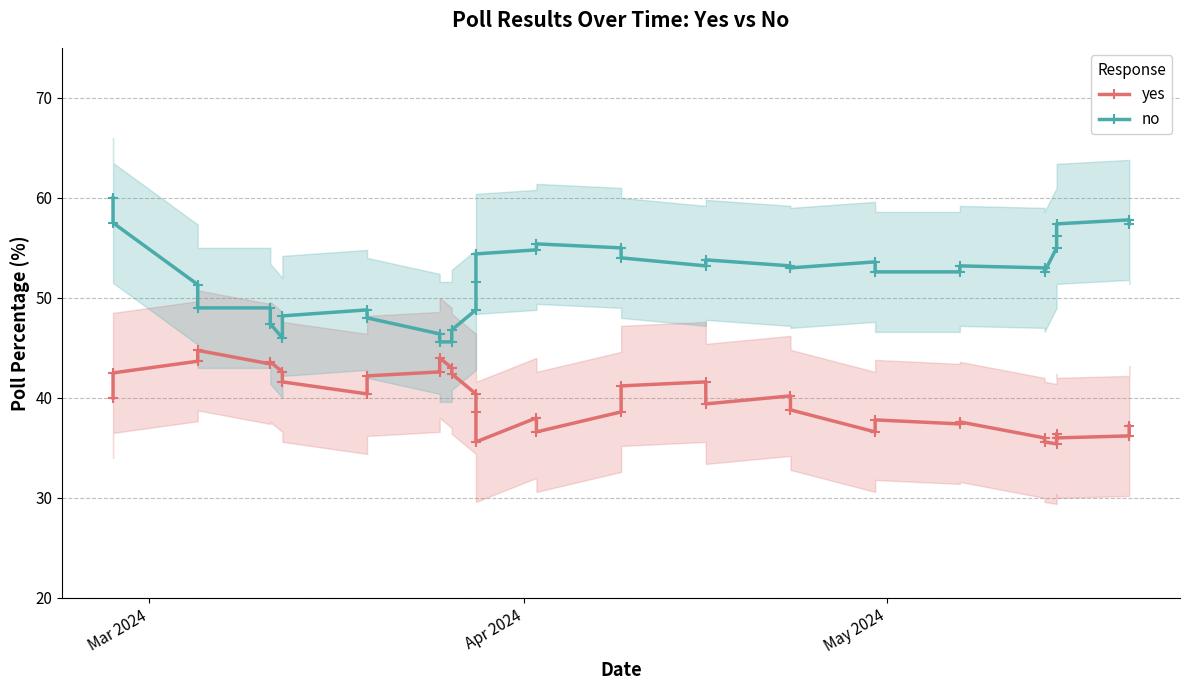

Count the number of data series in this chart.

2